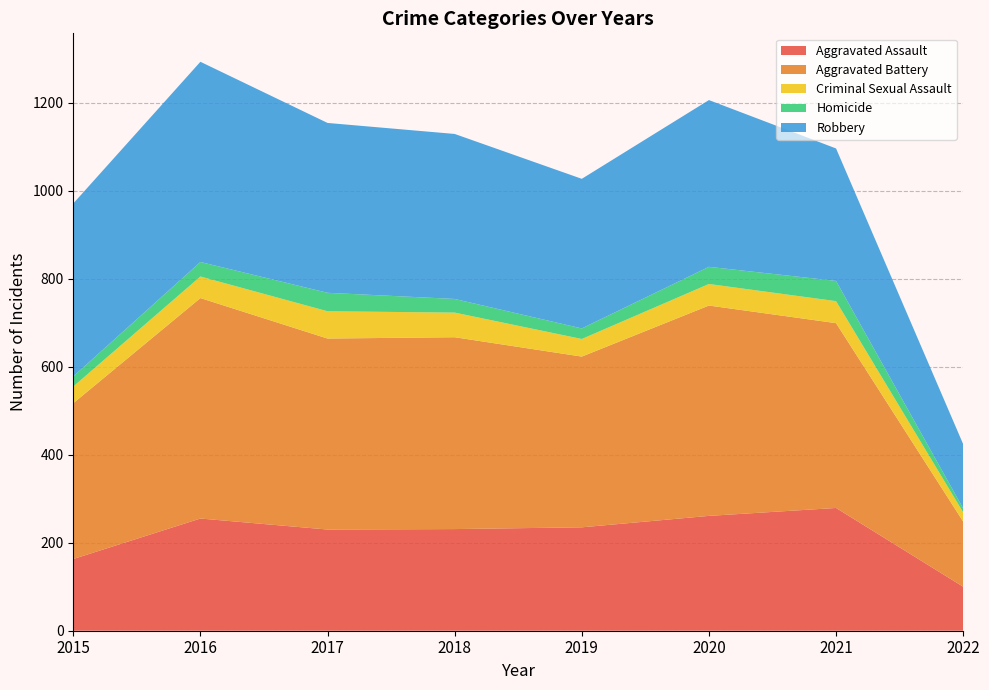

Reading left to right, what are all the values shown in this chart?

Aggravated Assault: 163	255	230	231	235	261	279	100
Aggravated Battery: 354	501	434	436	388	478	420	148
Criminal Sexual Assault: 38	49	62	56	40	49	50	21
Homicide: 23	33	42	31	24	39	46	9
Robbery: 393	455	386	375	340	379	301	146